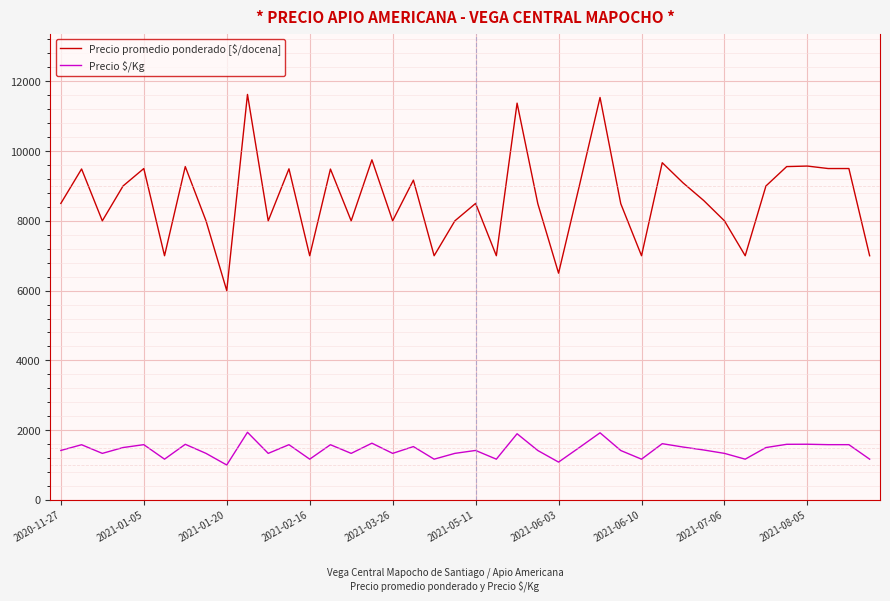

Which series has the largest total across all categories?

Precio promedio ponderado [$/docena]